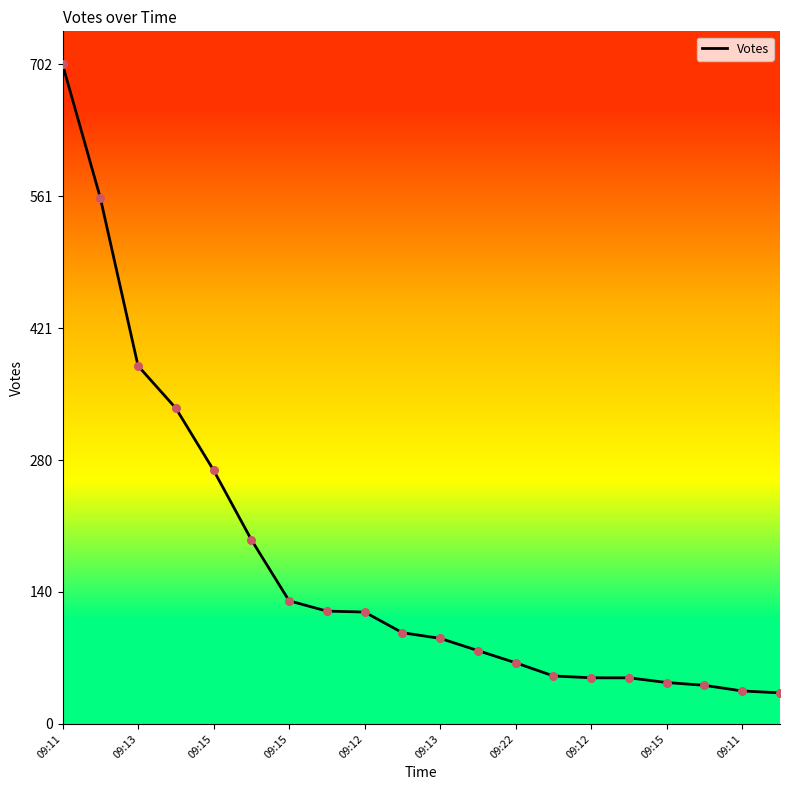

What is the ratio of the value at 09:11 to the value at 09:15?

0.3